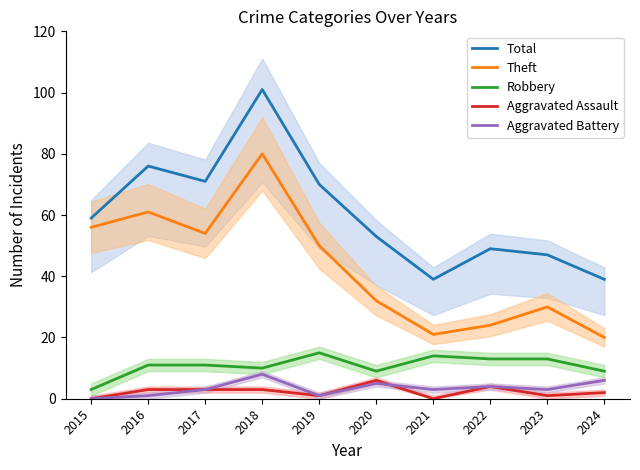

The value of Theft at 2015 is 97. True or false?

False